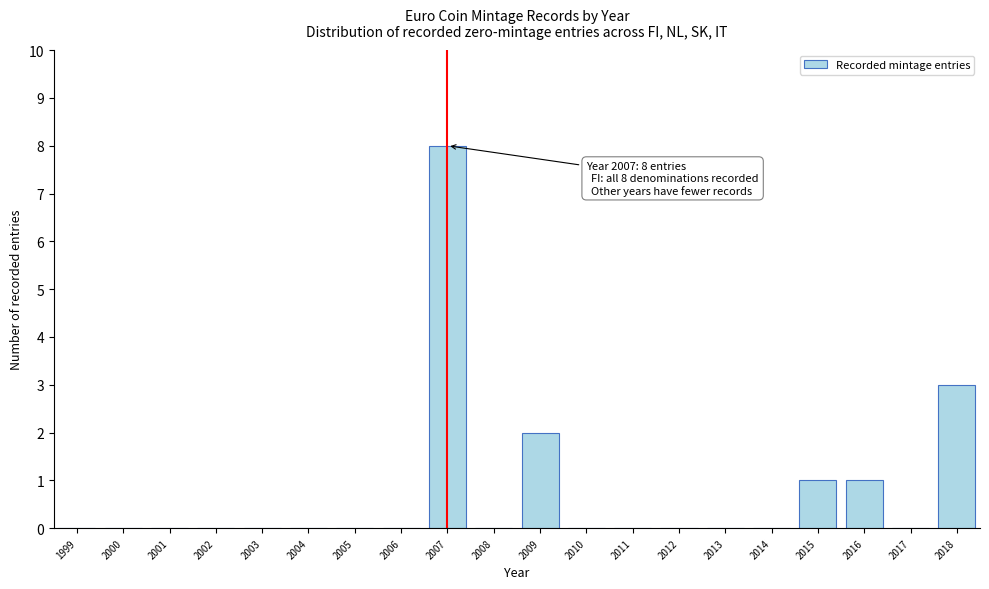

Reading left to right, transcribe all the data shown in this chart.

1999=0	2000=0	2001=0	2002=0	2003=0	2004=0	2005=0	2006=0	2007=8	2008=0	2009=2	2010=0	2011=0	2012=0	2013=0	2014=0	2015=1	2016=1	2017=0	2018=3